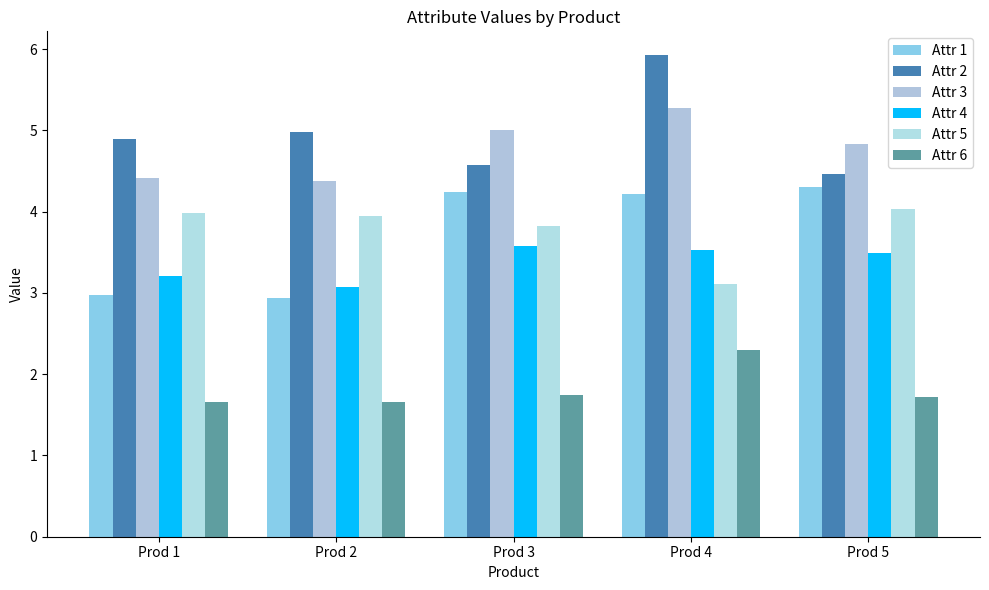

Are the bars horizontal?

No